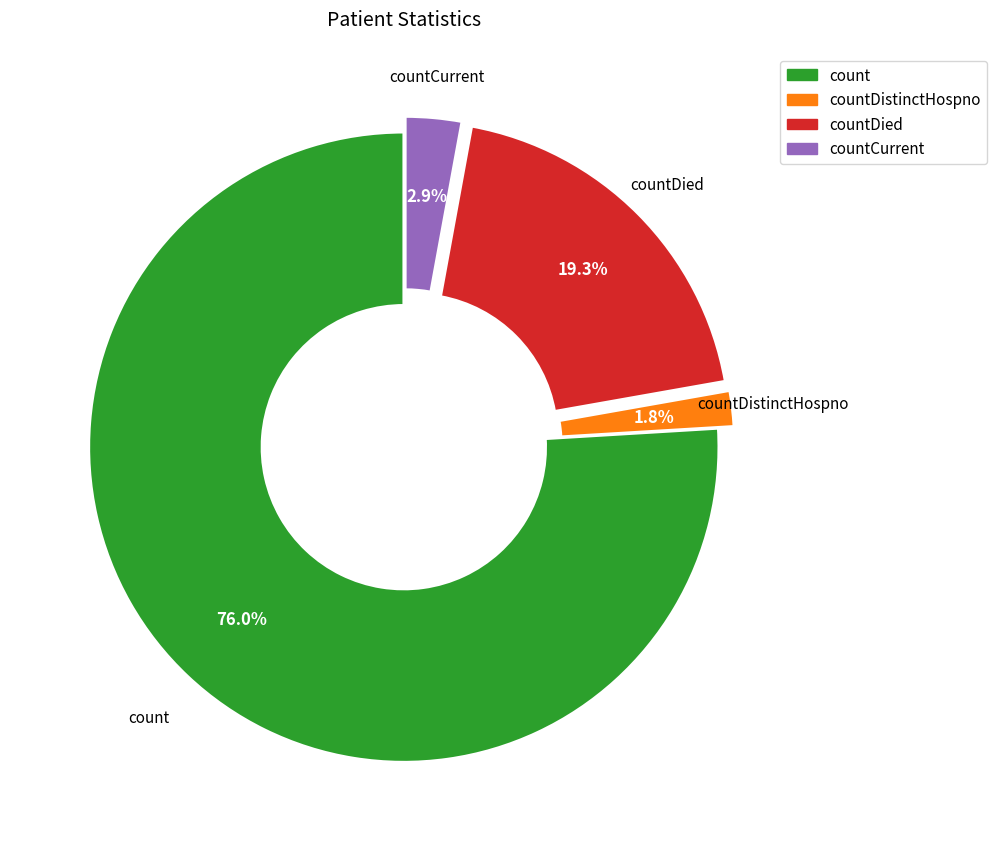

To the nearest percent, what is the average slice percentage?

25%